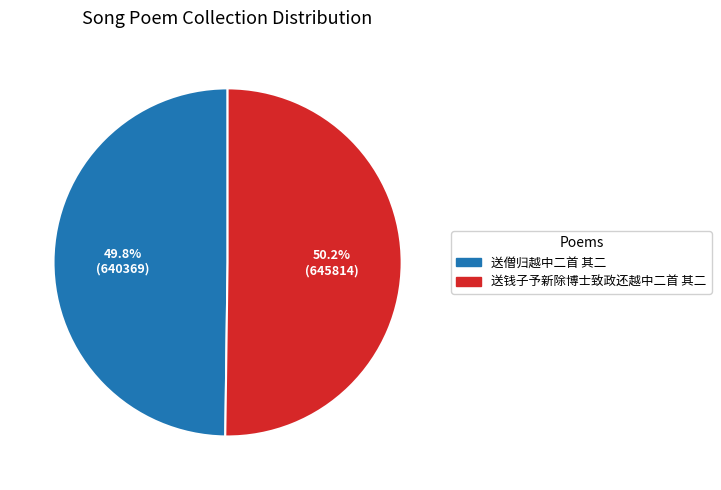

How many segments does this pie chart have?

2